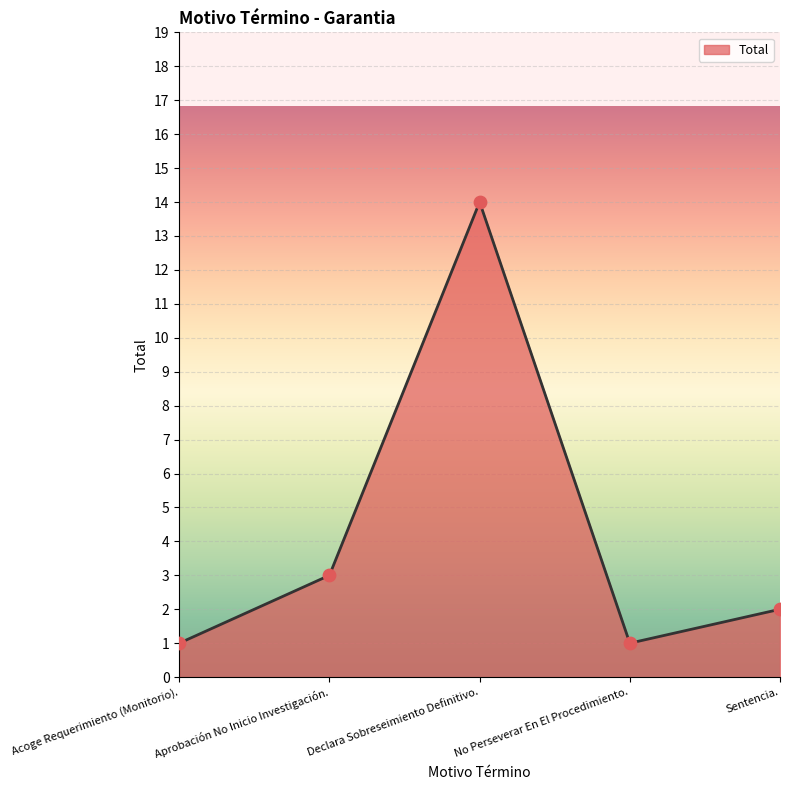

What is the change in value from Aprobación No Inicio Investigación. to Declara Sobreseimiento Definitivo.?

+11